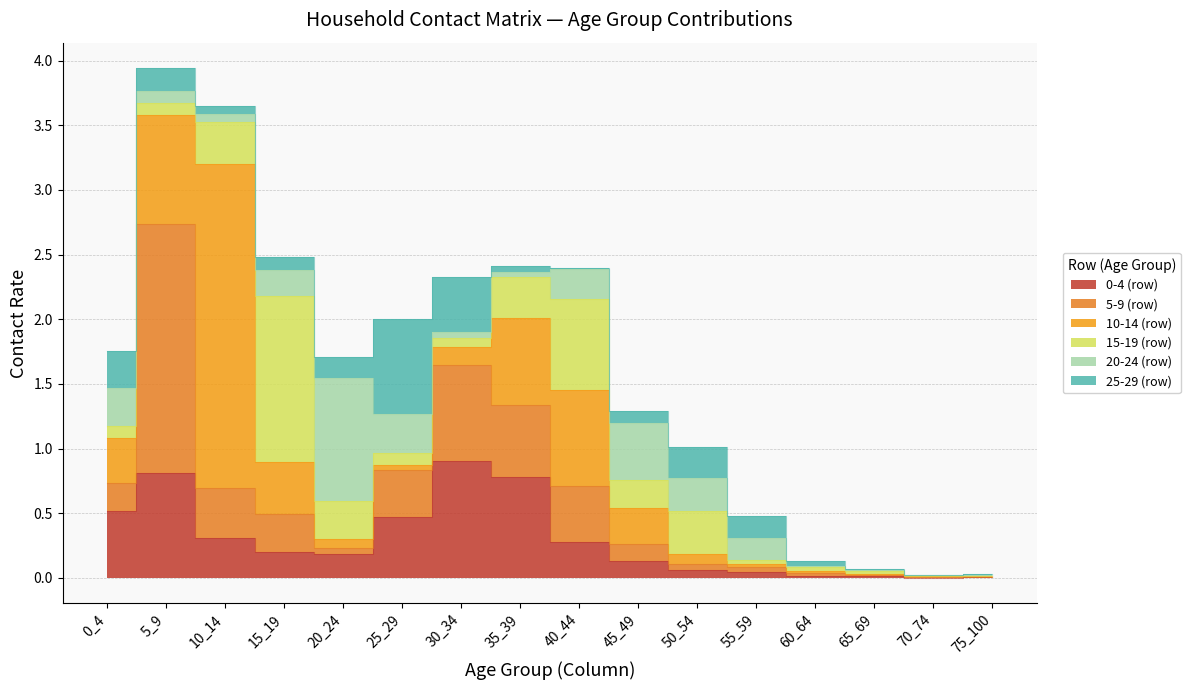

What is the total value across all series at 40_44?

2.4